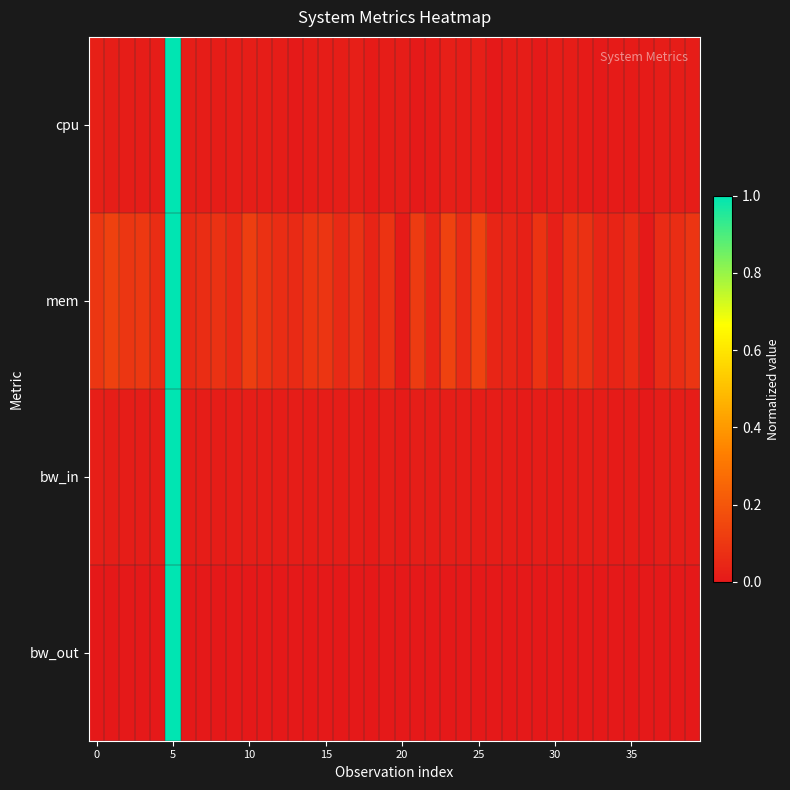

Reading right to left, extract all data points from this chart.

cpu: 0.0	0.0	0.0	0.0	0.0	0.0	0.0	0.0	0.0	0.0	0.0	0.0	0.0	0.0	0.0	0.0	0.0	0.0	0.0	0.0	0.0	0.0	0.0	0.0	0.0	0.0	0.0	0.0	0.0	0.0	0.0	0.0	0.0	0.0	1.0	0.0	0.0	0.0	0.0	0.0
mem: 0.1	0.1	0.1	0.0	0.1	0.0	0.0	0.1	0.1	0.0	0.1	0.0	0.0	0.0	0.1	0.1	0.1	0.0	0.1	0.0	0.1	0.0	0.1	0.1	0.1	0.1	0.1	0.1	0.1	0.1	0.1	0.1	0.1	0.1	1.0	0.1	0.1	0.1	0.1	0.1
bw_in: 0.0	0.0	0.0	0.0	0.0	0.0	0.0	0.0	0.0	0.0	0.0	0.0	0.0	0.0	0.0	0.0	0.0	0.0	0.0	0.0	0.0	0.0	0.0	0.0	0.0	0.0	0.0	0.0	0.0	0.0	0.0	0.0	0.0	0.0	1.0	0.0	0.0	0.0	0.0	0.0
bw_out: 0.0	0.0	0.0	0.0	0.0	0.0	0.0	0.0	0.0	0.0	0.0	0.0	0.0	0.0	0.0	0.0	0.0	0.0	0.0	0.0	0.0	0.0	0.0	0.0	0.0	0.0	0.0	0.0	0.0	0.0	0.0	0.0	0.0	0.0	1.0	0.0	0.0	0.0	0.0	0.0